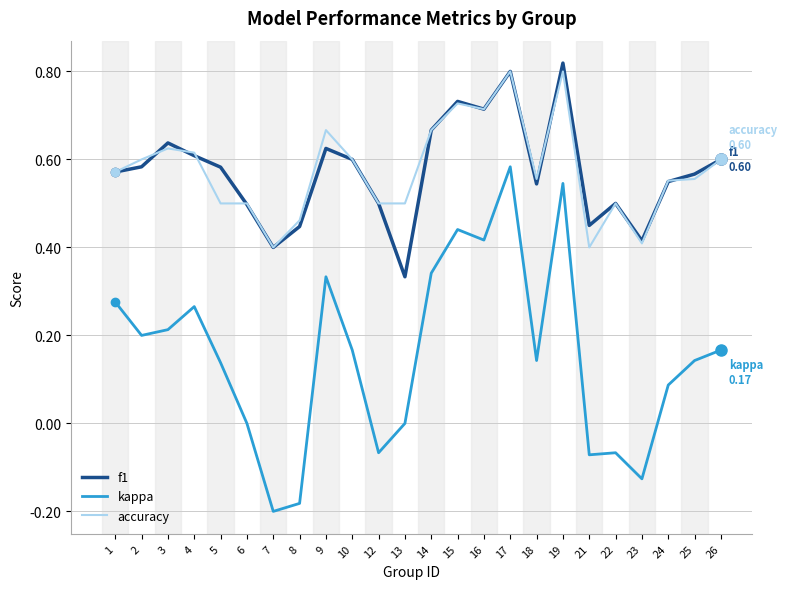

What is the total value across all series at 19?

2.2